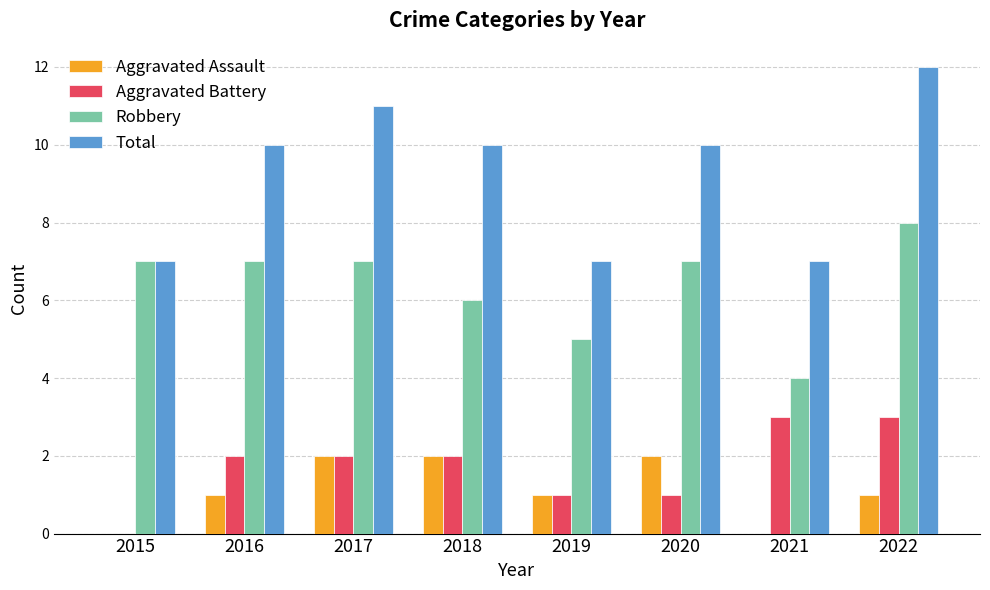

How many groups of bars are there?

8